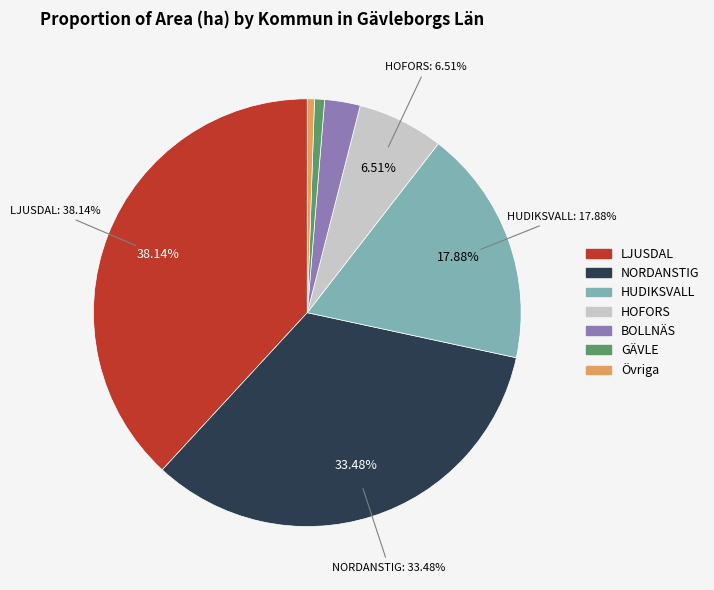

Is there a majority slice in this chart?

No